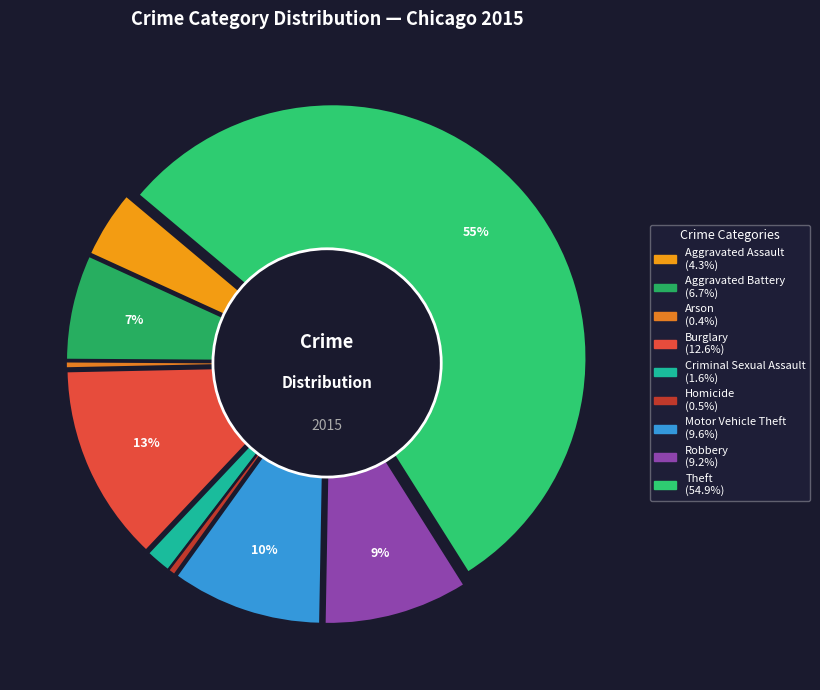

What is the ratio of the value at Arson to the value at Criminal Sexual Assault?

0.3